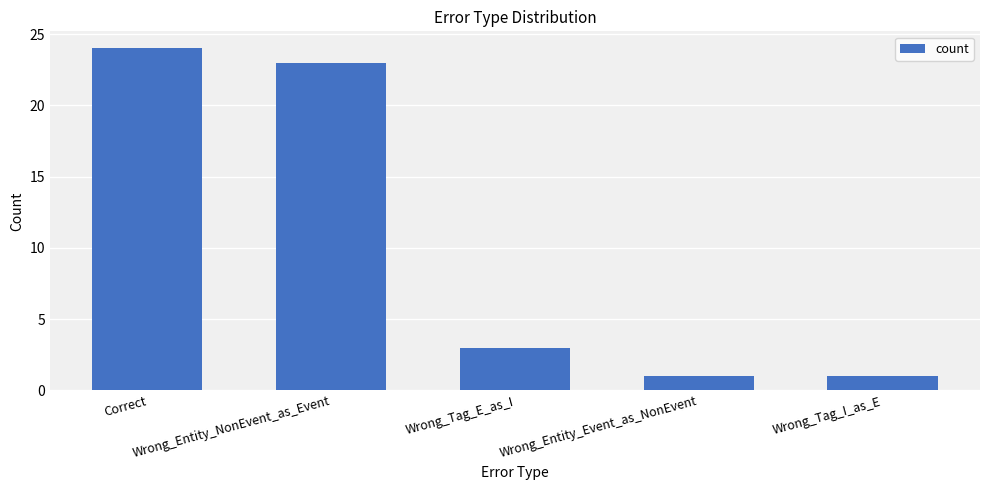

Reading right to left, transcribe all the data shown in this chart.

Wrong_Tag_I_as_E=1	Wrong_Entity_Event_as_NonEvent=1	Wrong_Tag_E_as_I=3	Wrong_Entity_NonEvent_as_Event=23	Correct=24